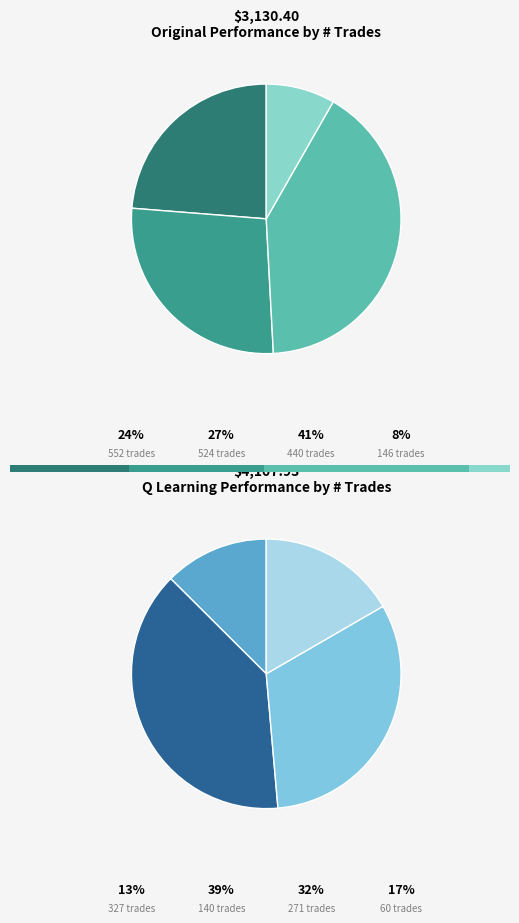

True or false: 440 accounts for 41% of the total.

True